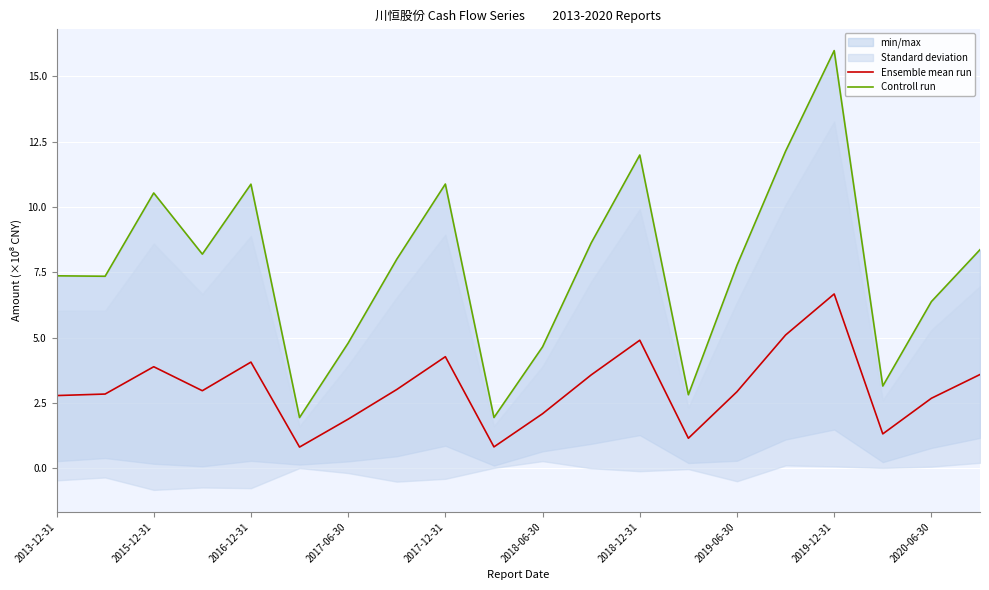

What is the lowest value of the Ensemble mean run series?

0.8